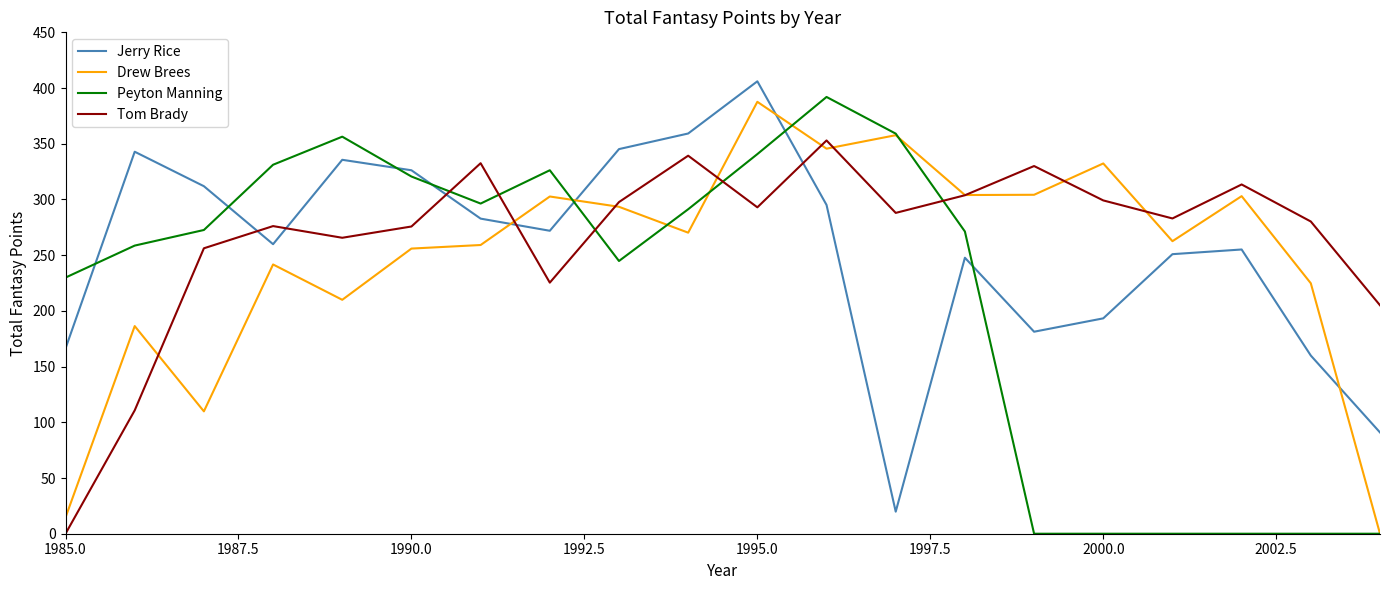

What is the highest value of the Tom Brady series?

353.0